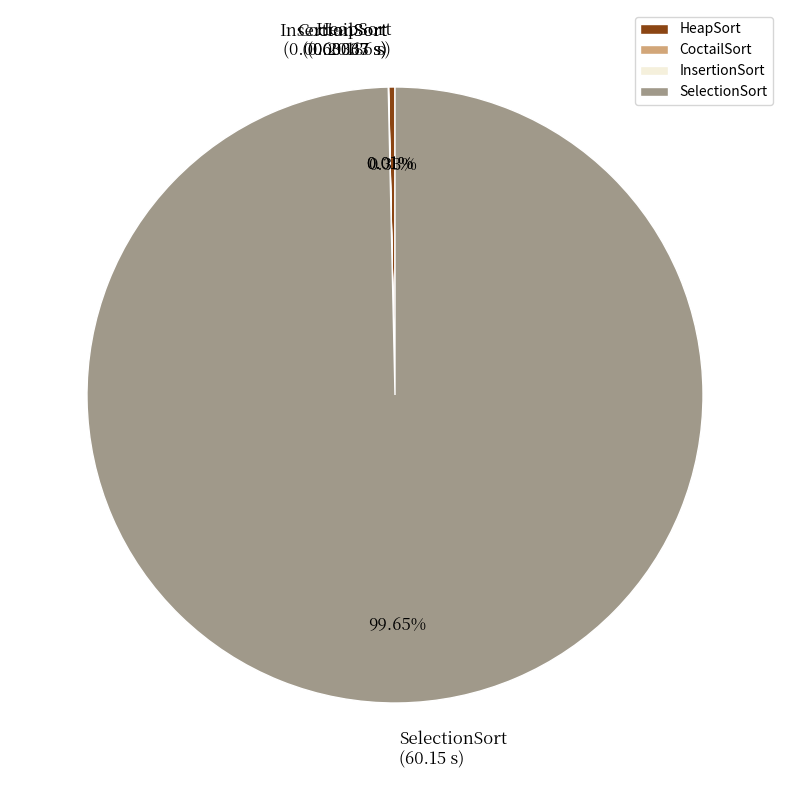

To the nearest percent, what is the average slice percentage?

25%